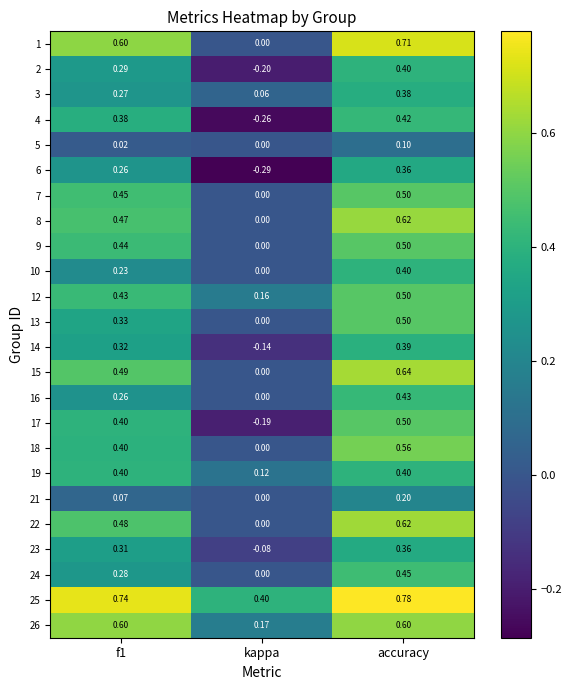

How many categories are shown in the chart?

3